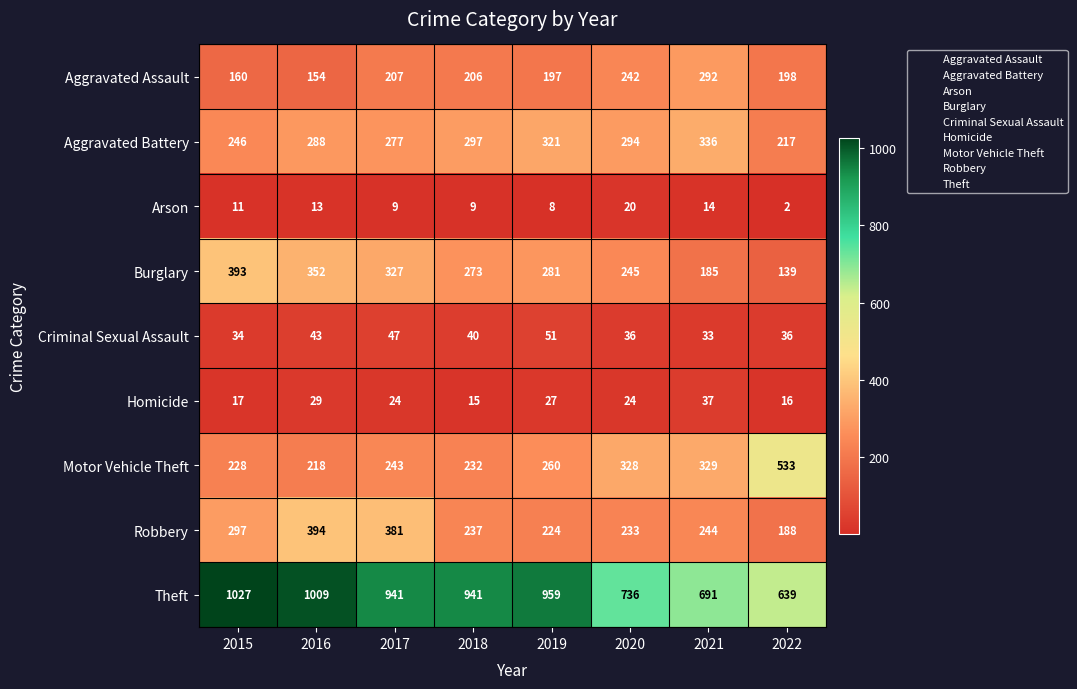

At which category is the sum across all series the highest?

2016